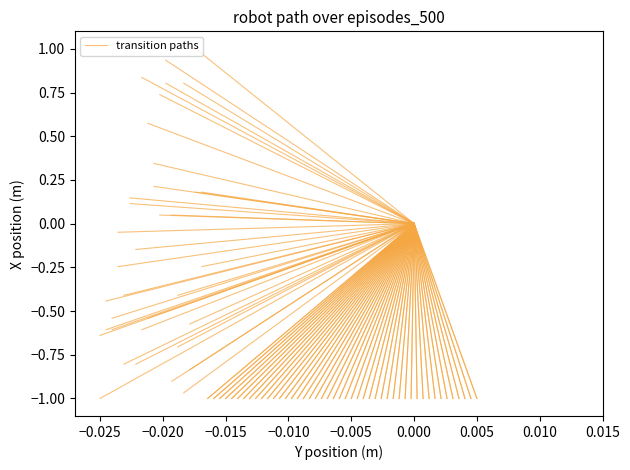

True or false: the data shows -0.6 at −0.025.

True